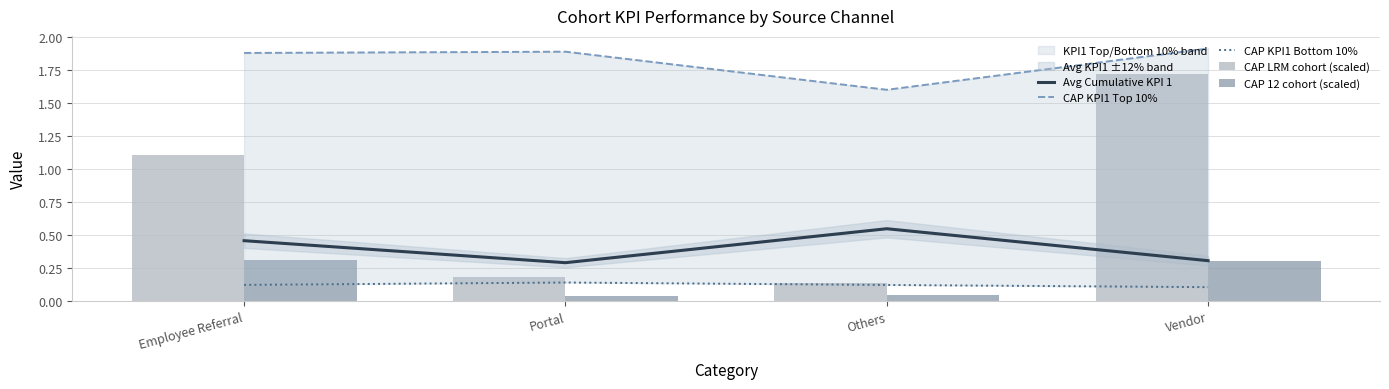

At how many categories does at least one series exceed 0?

4